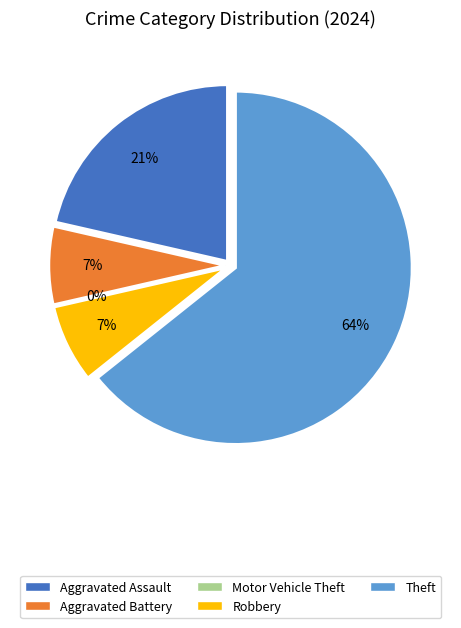

Which category has the biggest portion of the pie?

Theft